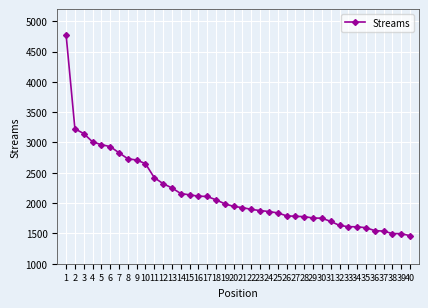

At which category does the chart reach its peak across all series?

1